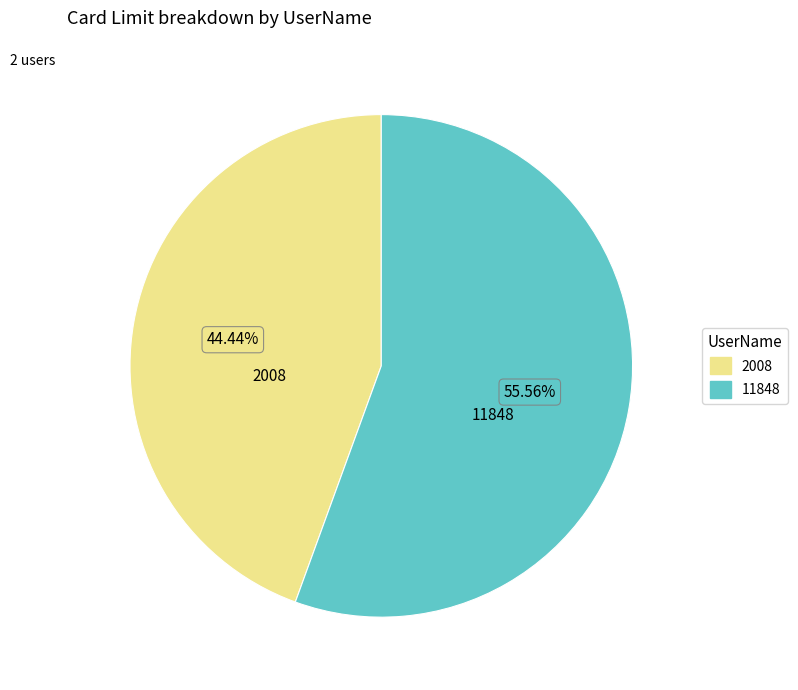

To the nearest percent, what percentage of the pie is 2008?

44%